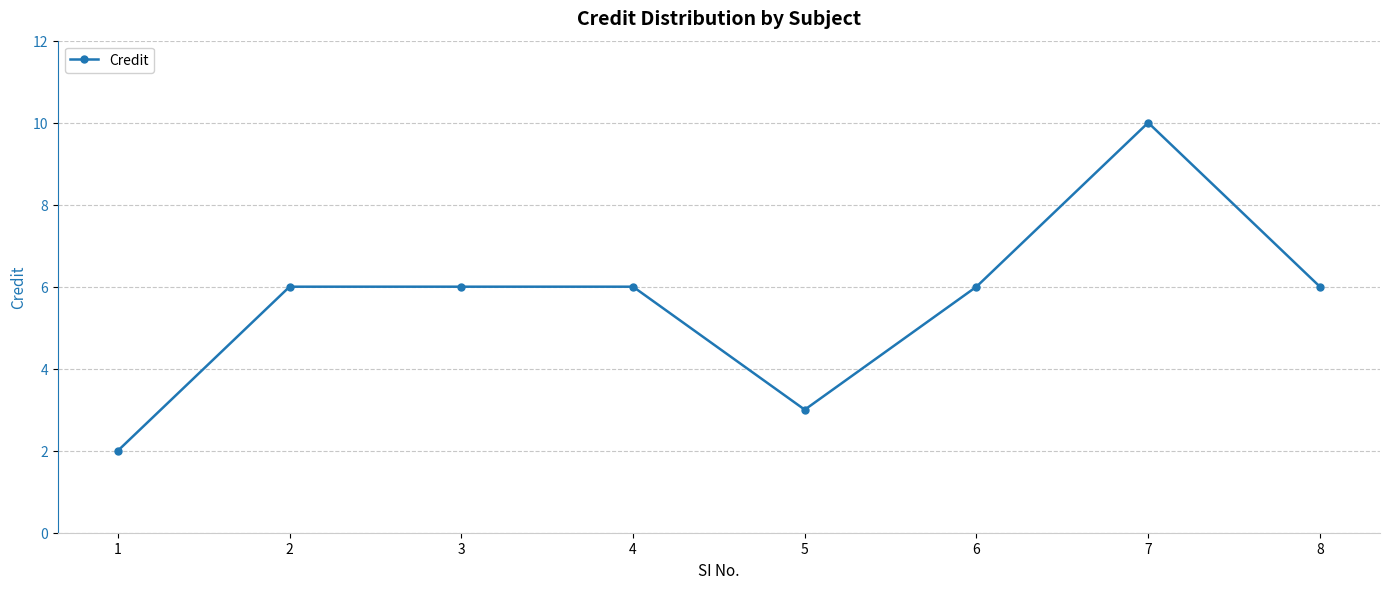

What is the ratio of the value at 3 to the value at 1?

3.0